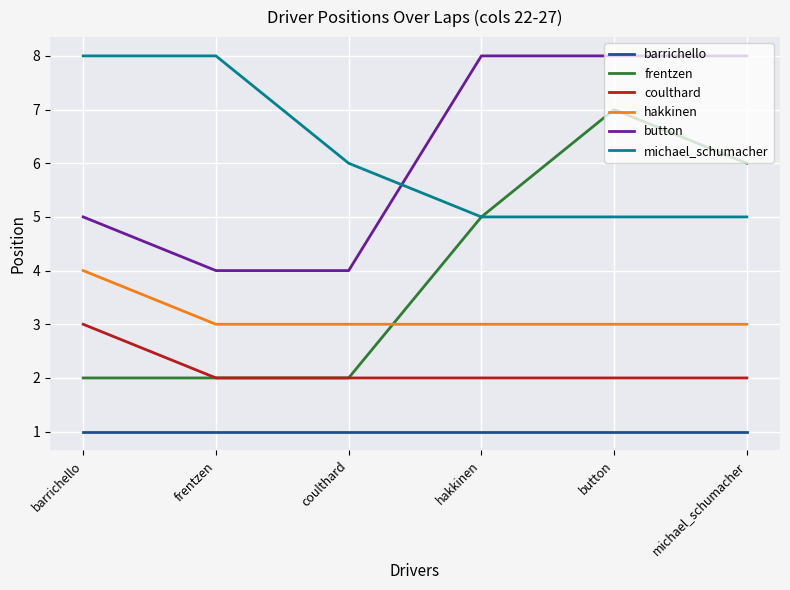

What position from the right is frentzen?

5